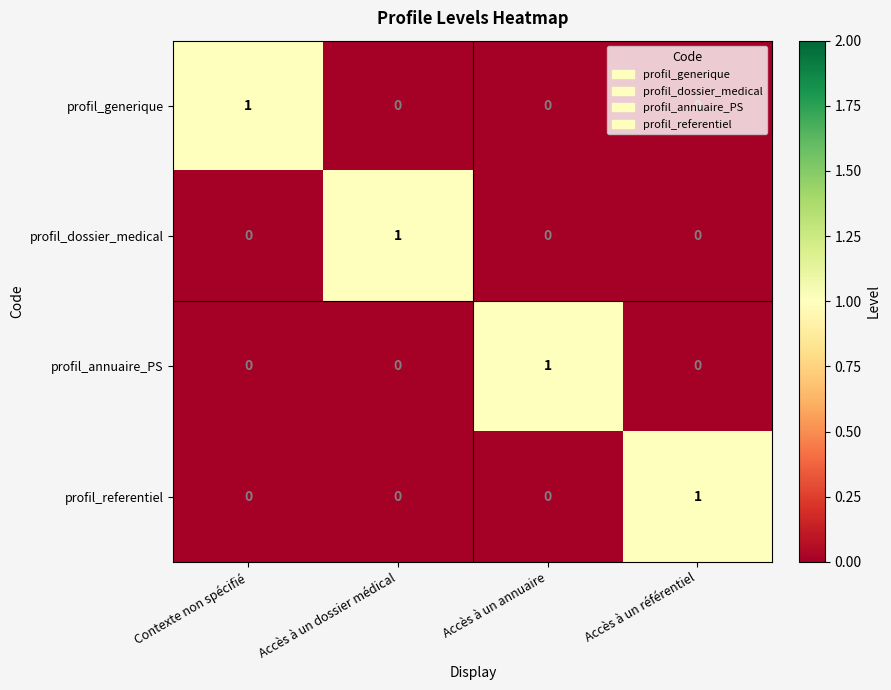

At which label does profil_dossier_medical reach its peak?

Accès à un dossier médical